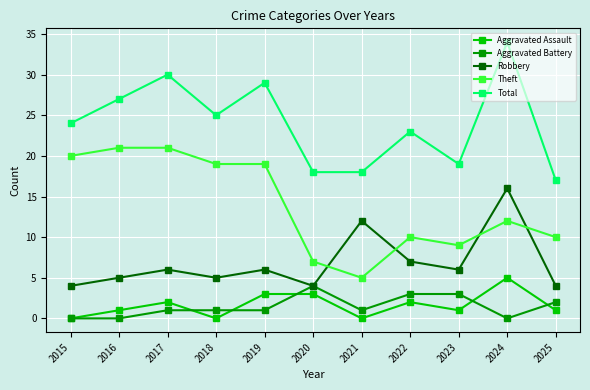

Where is Theft nearest to the value 13?

2024